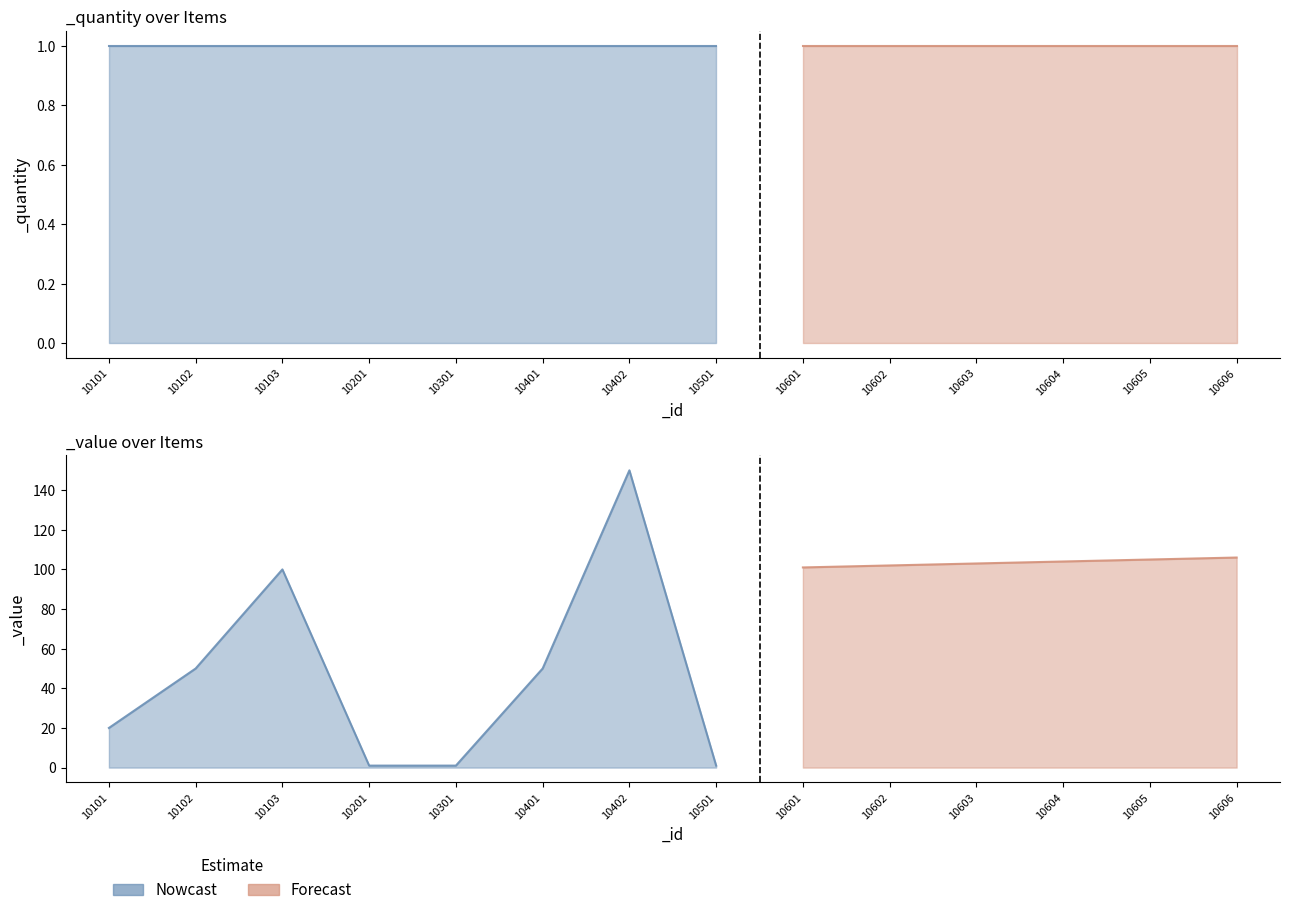

The value of _quantity at 10301 is 1. True or false?

True